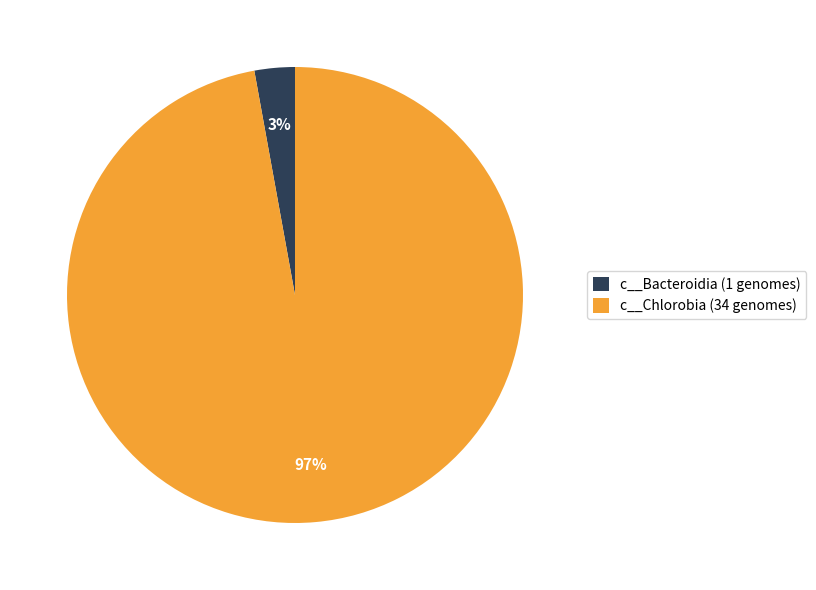

How many segments does this pie chart have?

2